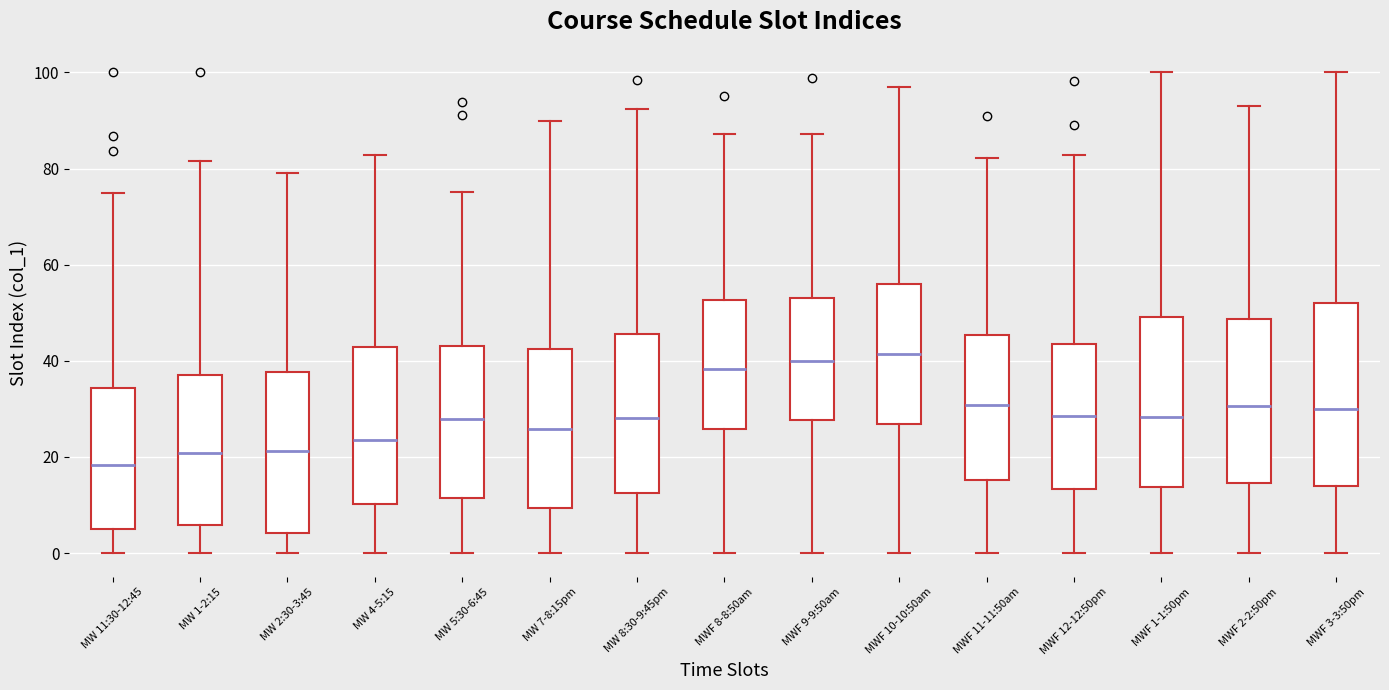

Where is the upper edge of the box for MW 4-5:15 on the y-axis? The values are not printed on the chart, so give them approximately, as read against the axis.

42